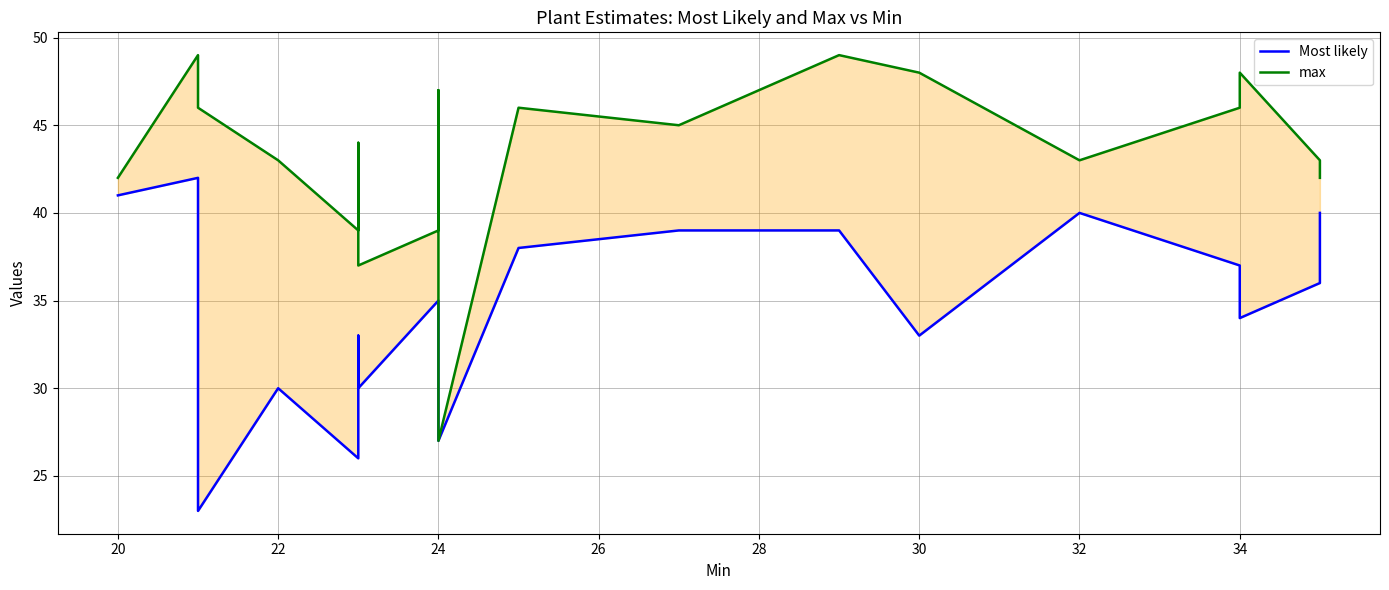

What is the minimum value for Most likely?

23